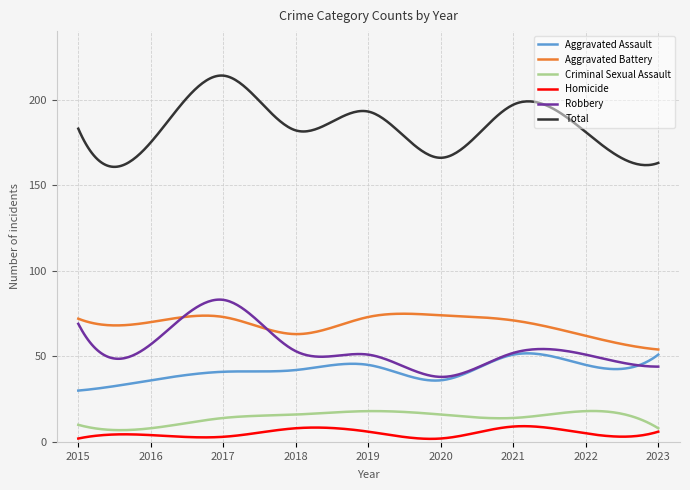

True or false: Total and Homicide cross at least once.

False